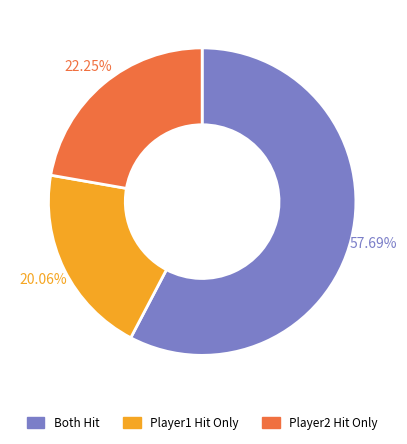

Is there a majority slice in this chart?

Yes